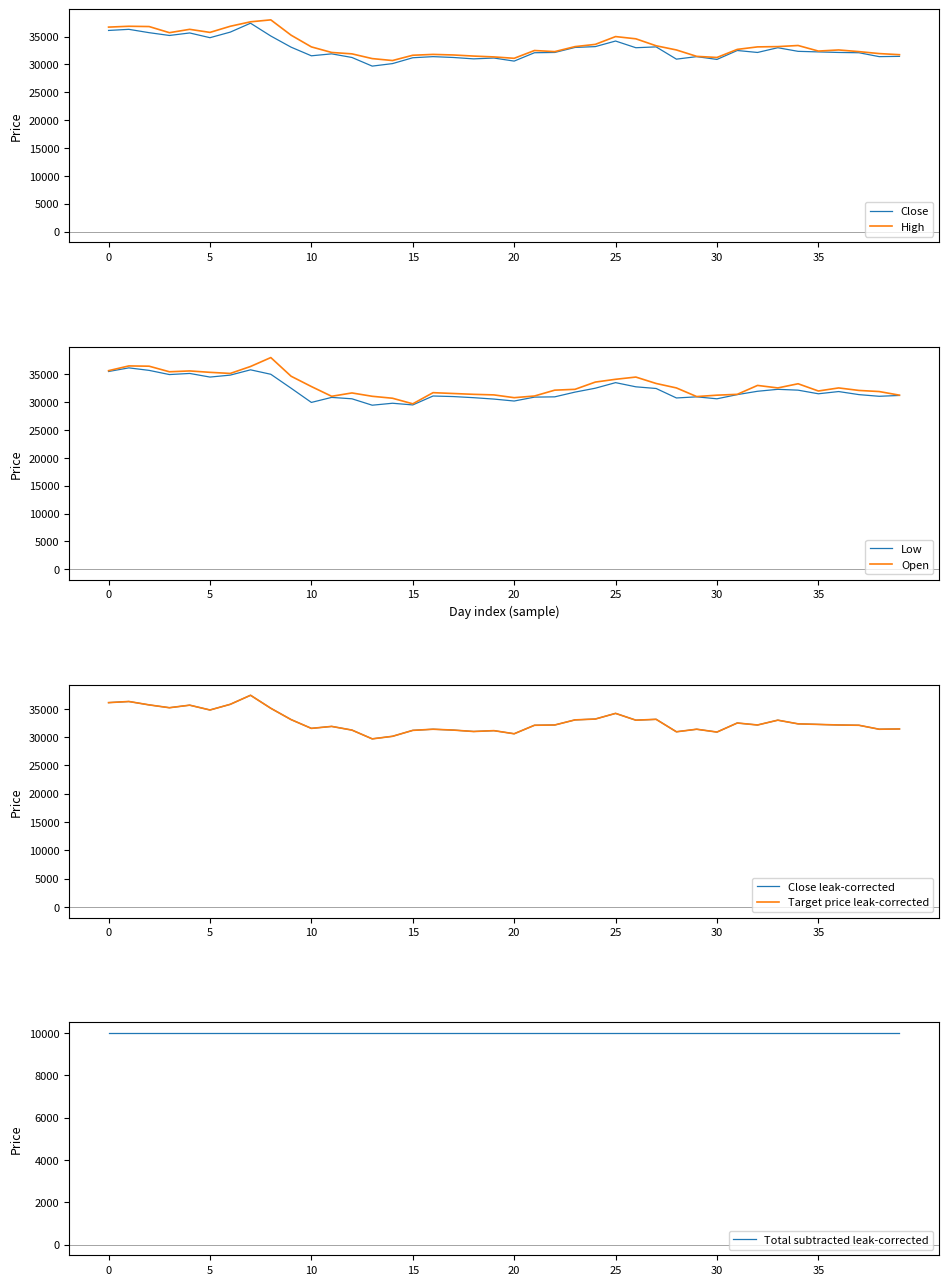

What is the difference between the Close values at 2023-03-28 and 2023-03-20?

1800